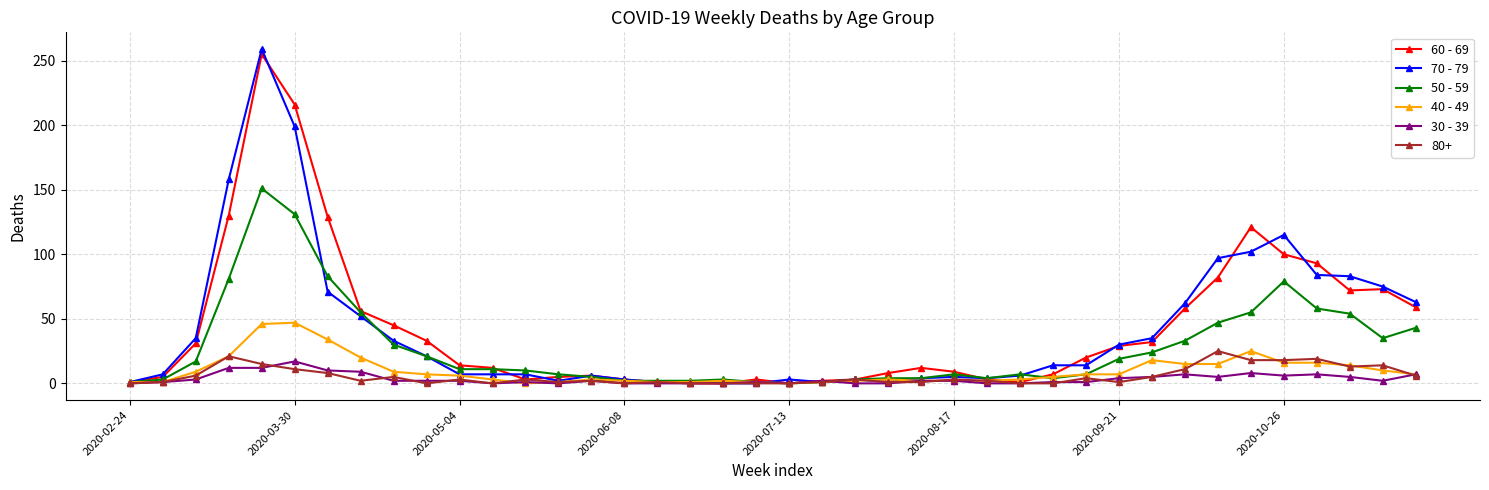

True or false: 40 - 49 has more than 0 interior local peaks.

True